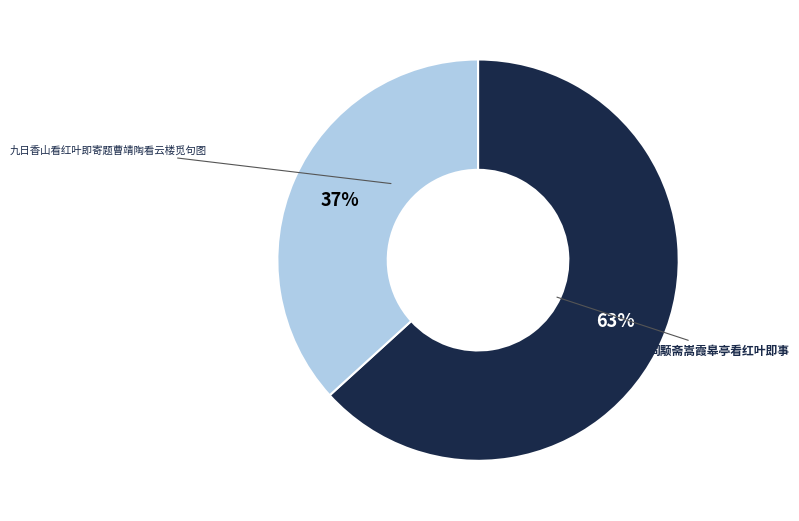

How many segments does this pie chart have?

2